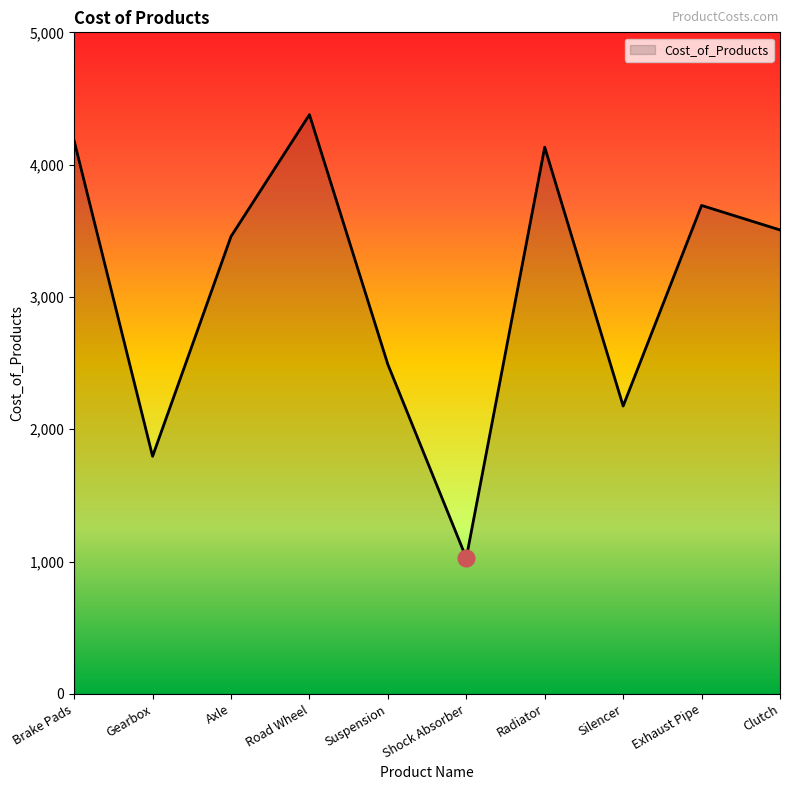

Reading left to right, list all the values displayed in this chart.

Brake Pads=4180.1	Gearbox=1795.5	Axle=3457.2	Road Wheel=4377.7	Suspension=2489.8	Shock Absorber=1027.1	Radiator=4132.0	Silencer=2175.4	Exhaust Pipe=3691.5	Clutch=3506.3